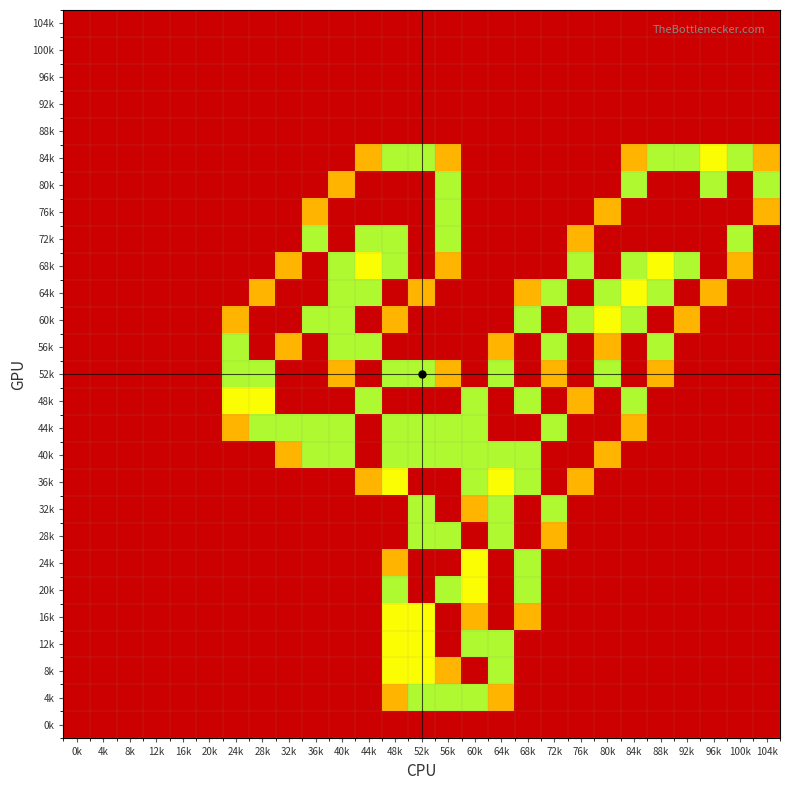

Count the number of categories in the chart.

27